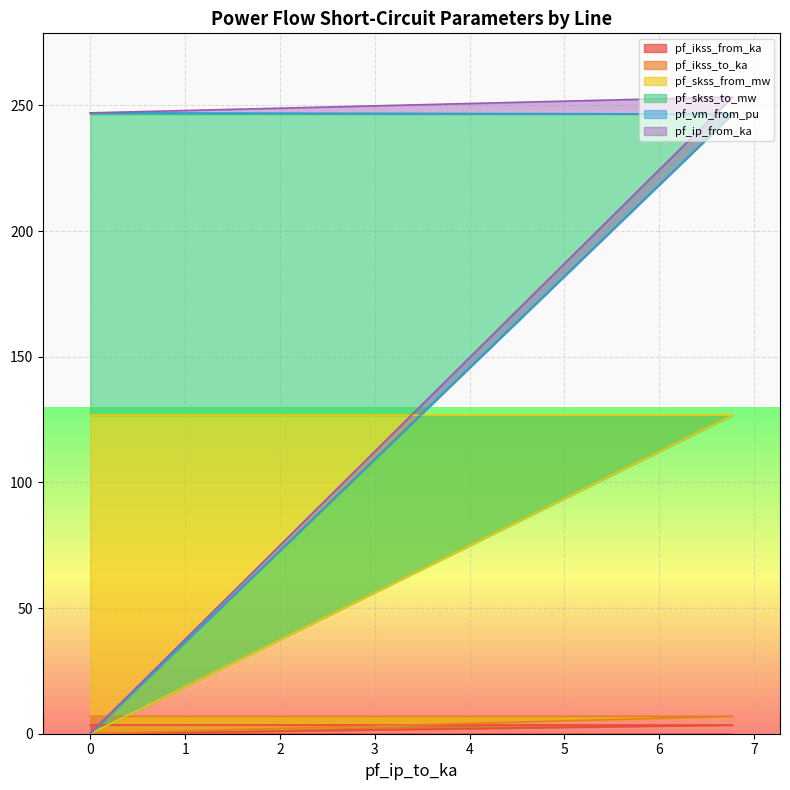

True or false: pf_skss_from_mw has a value of 97.2 at 6.775616559239091.

False